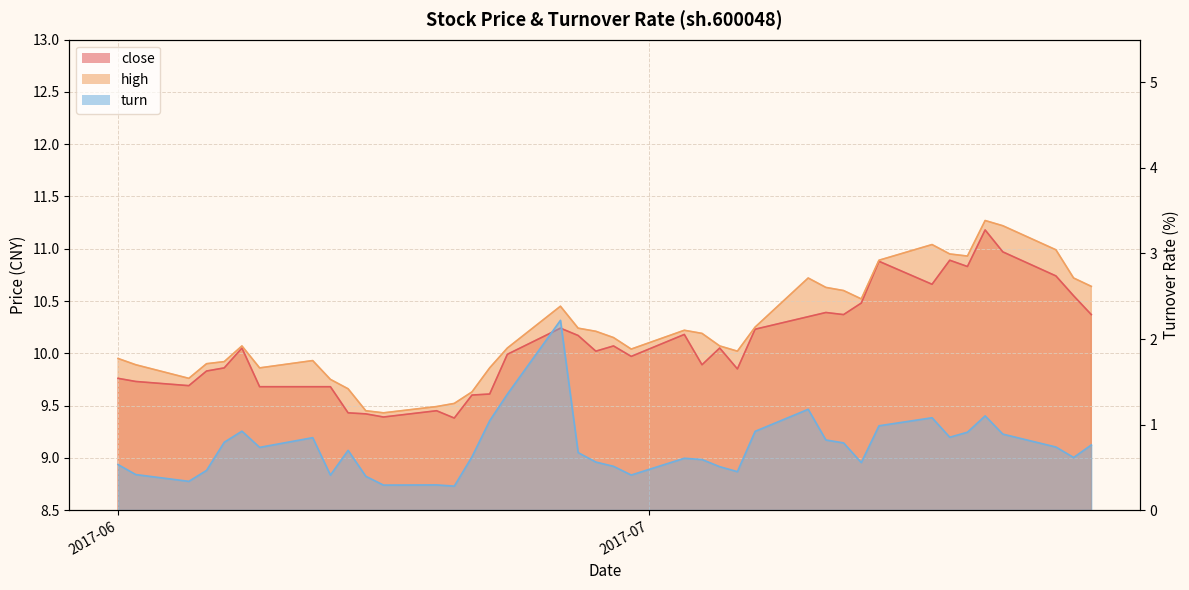

True or false: high and turn cross at least once.

False